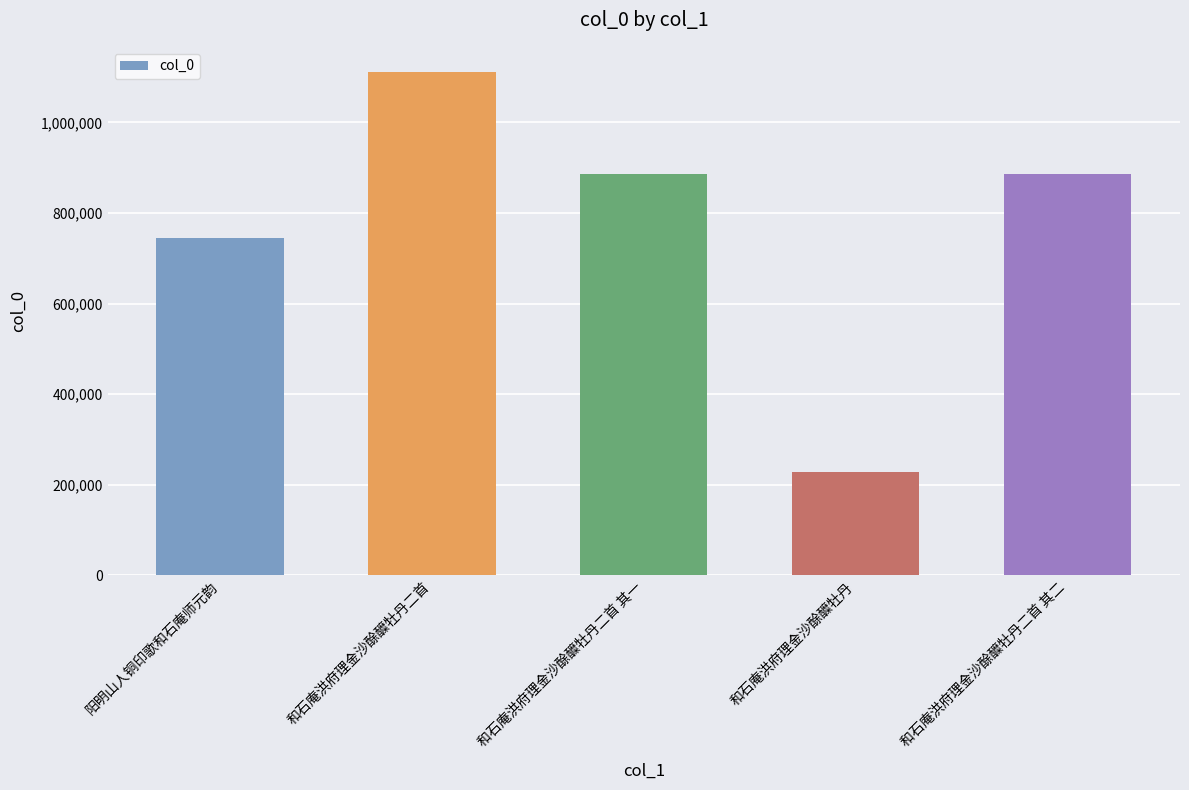

What is the average value?

771206